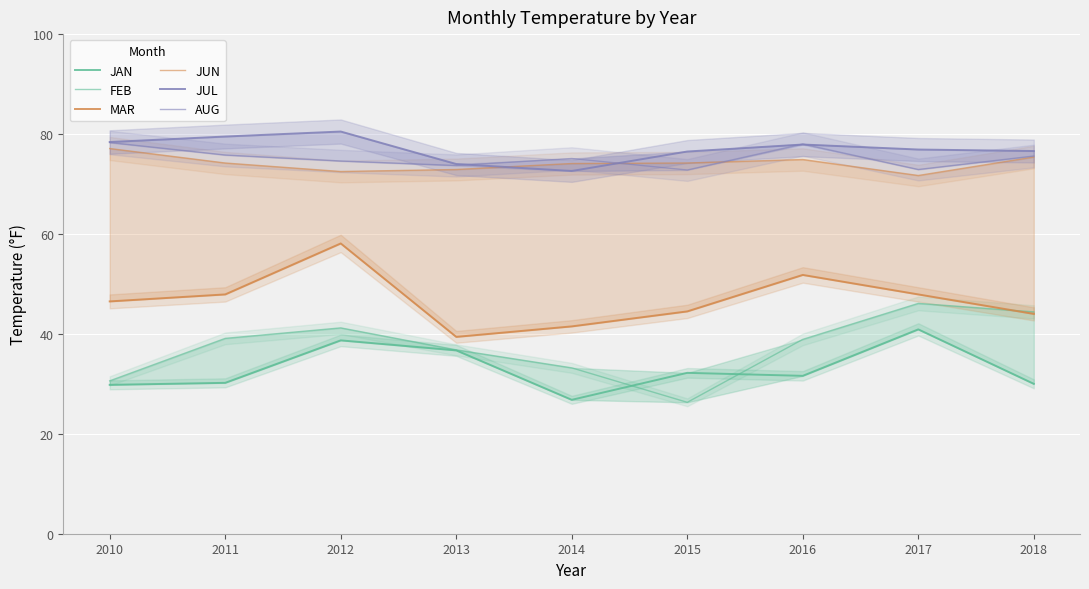

Is the value of FEB at 2015 greater than the value of MAR at 2012?

No